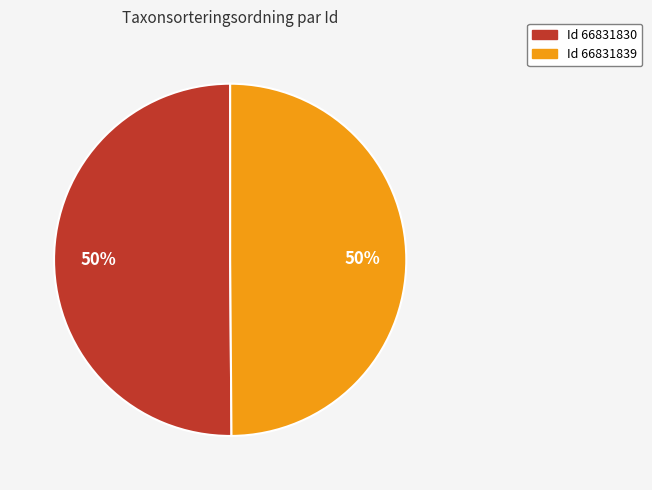

To the nearest percent, what is the average slice percentage?

50%